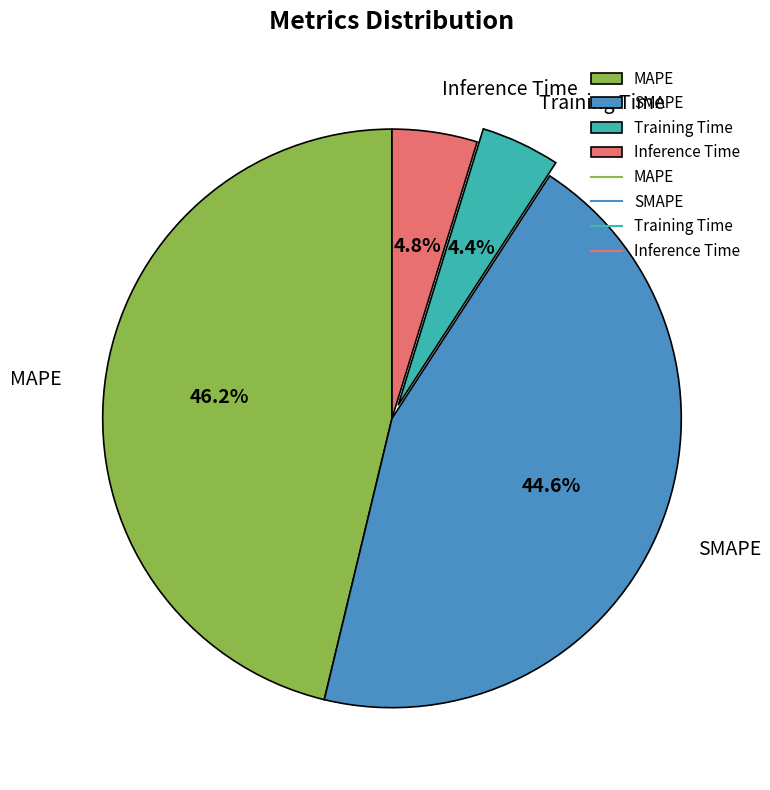

Combined, what portion of the pie is Inference Time and MAPE?

51.0%